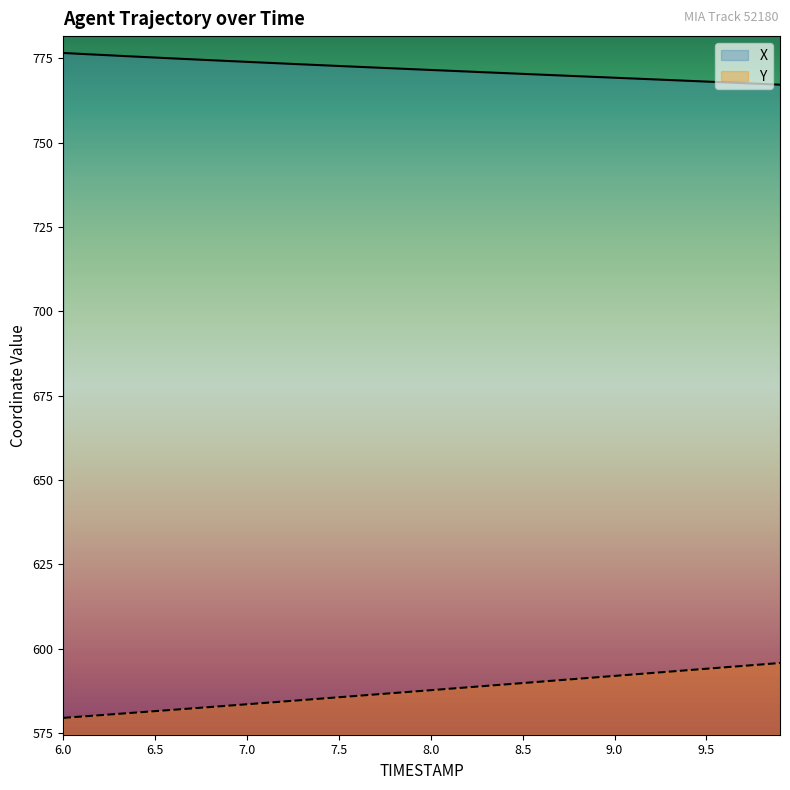

What is the sum of all X values?

30870.5